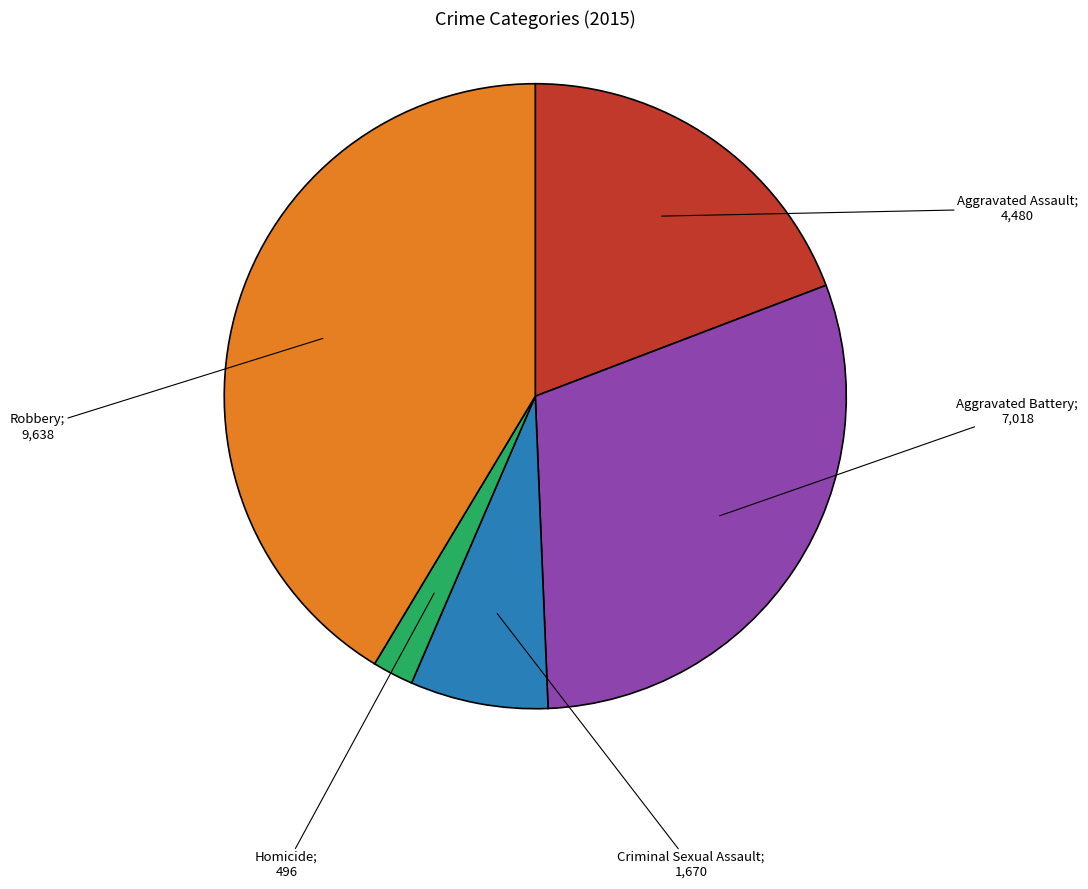

Is there a majority slice in this chart?

No